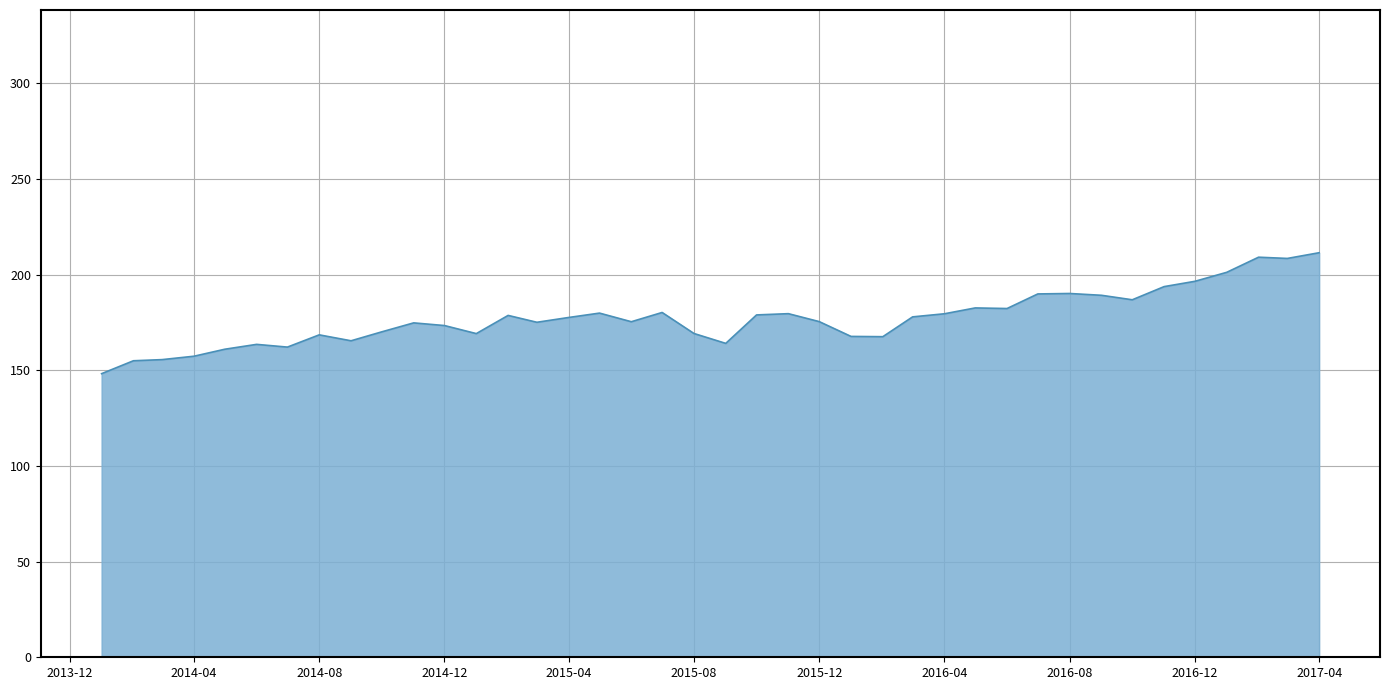

What is the minimum value shown in the chart?

148.3